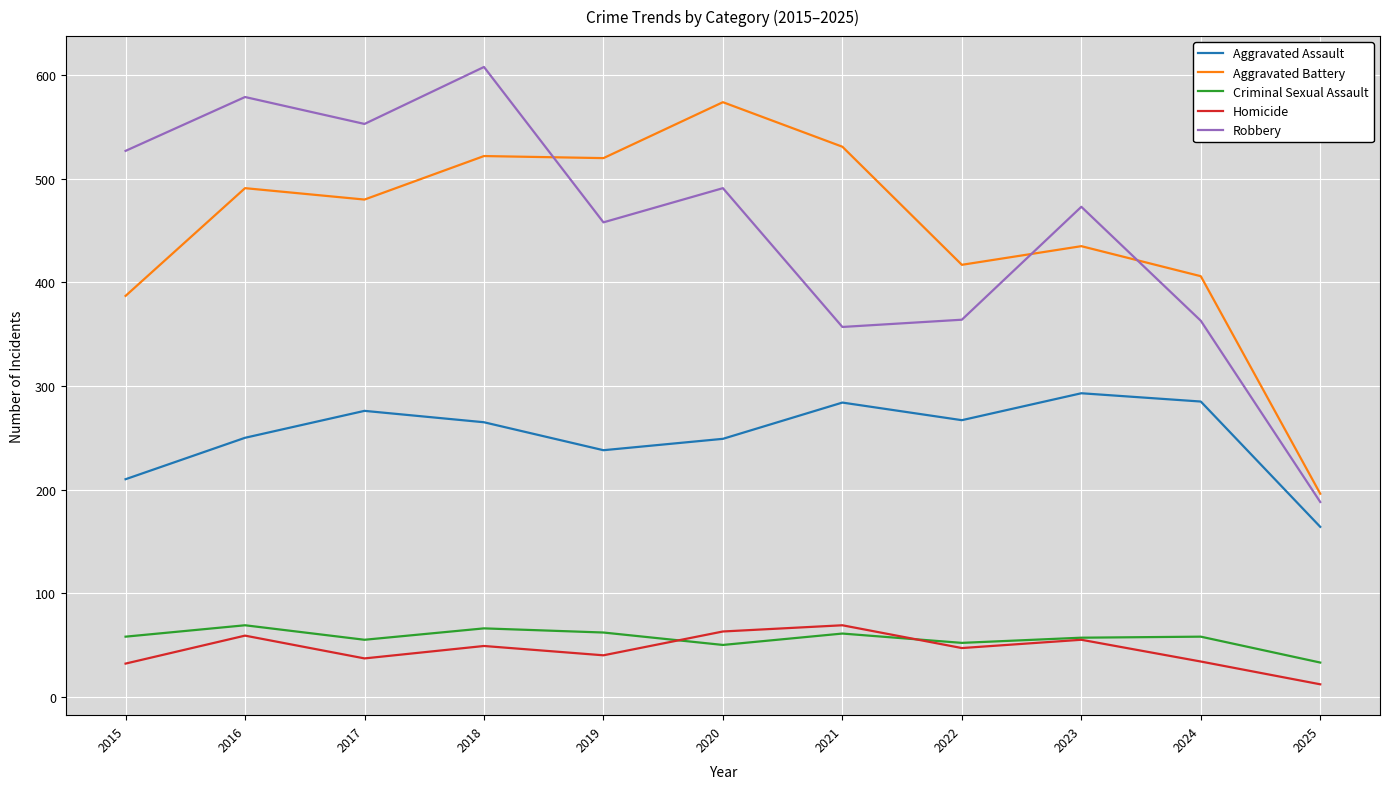

True or false: Aggravated Battery and Robbery intersect in this chart.

True